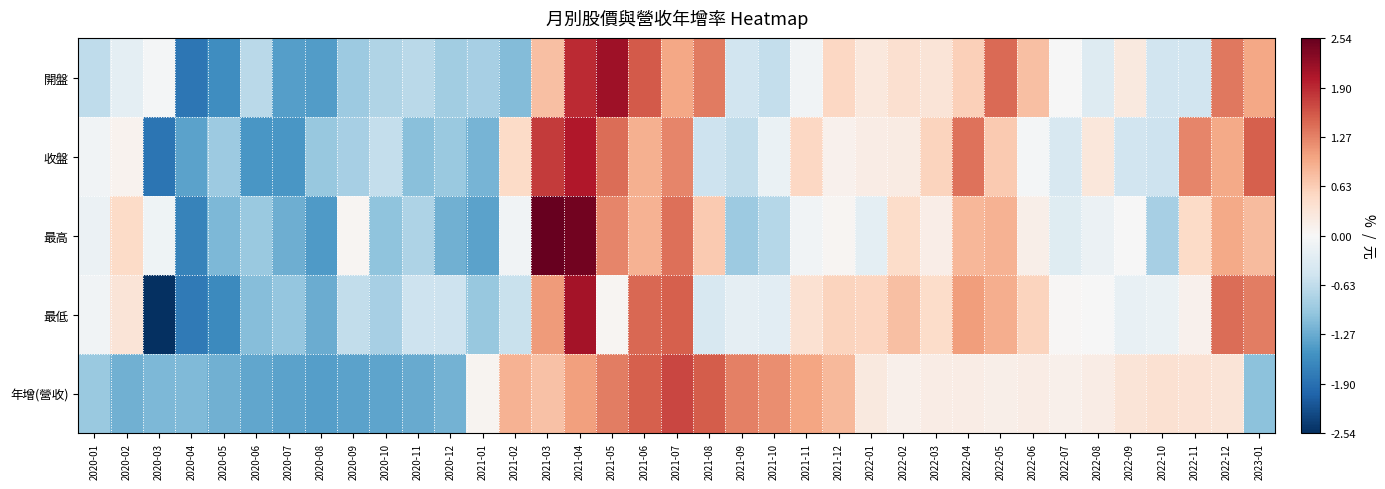

At 2022-04, list the series in order from largest to smallest.

收盤, 最低, 最高, 開盤, 年增(營收)